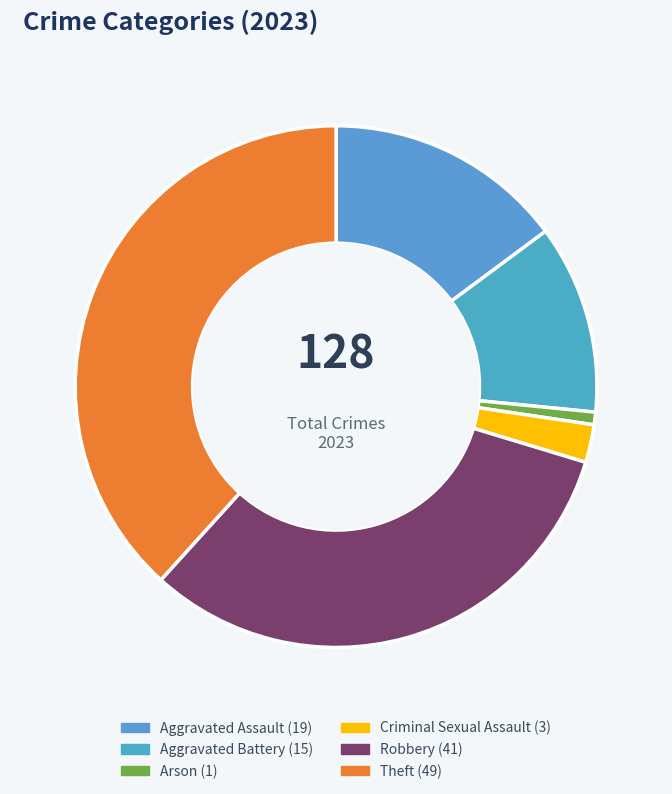

The Aggravated Assault slice represents 1% of the pie. True or false?

False